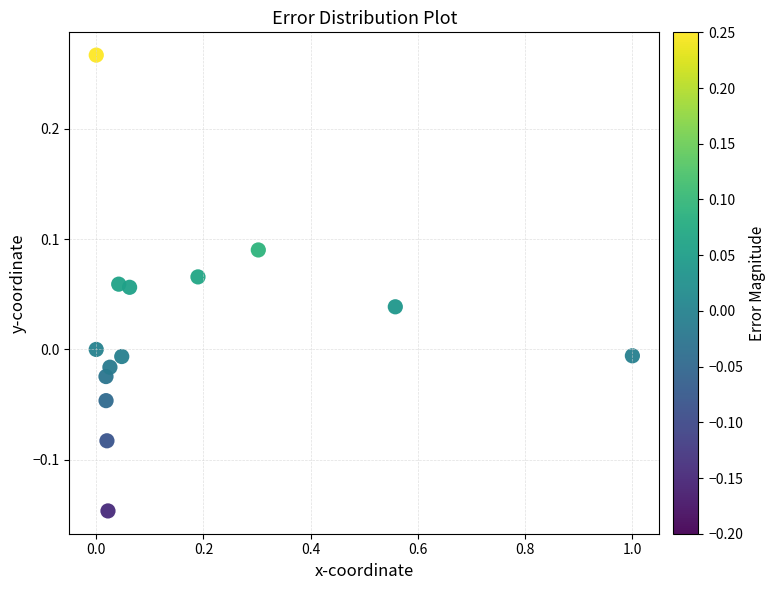

What is the range of X values (max minus min)?

1.0